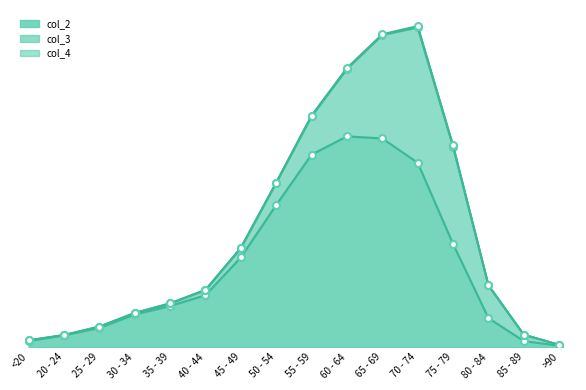

Which series has the largest total across all categories?

col_2